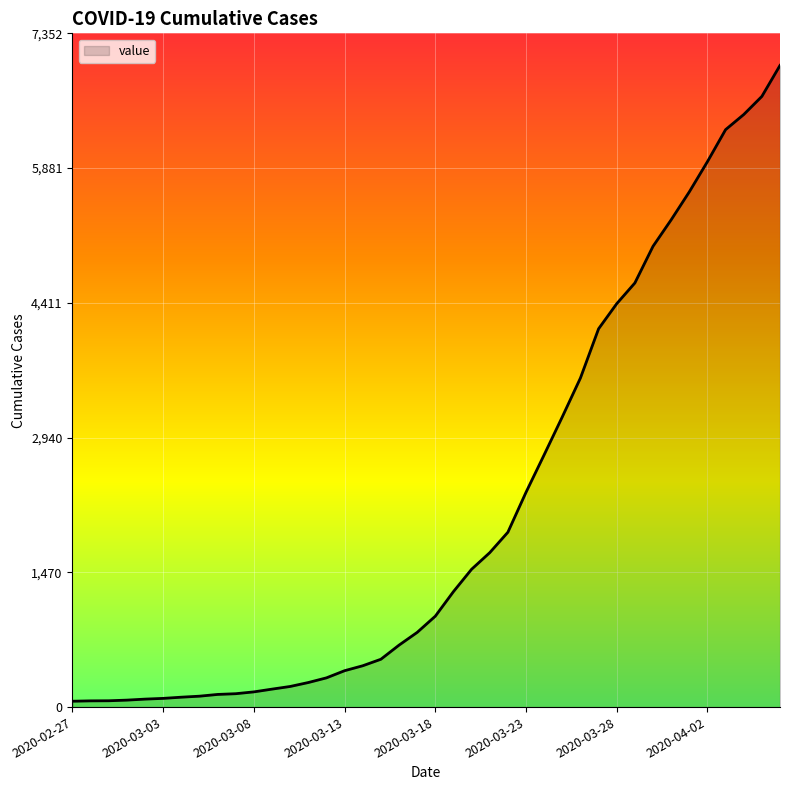

What is the average value?

2143